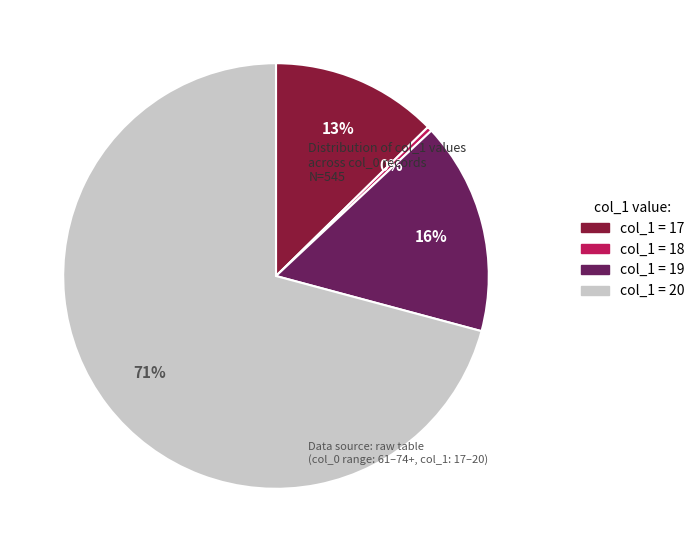

Is there any slice that represents more than half of the pie?

Yes